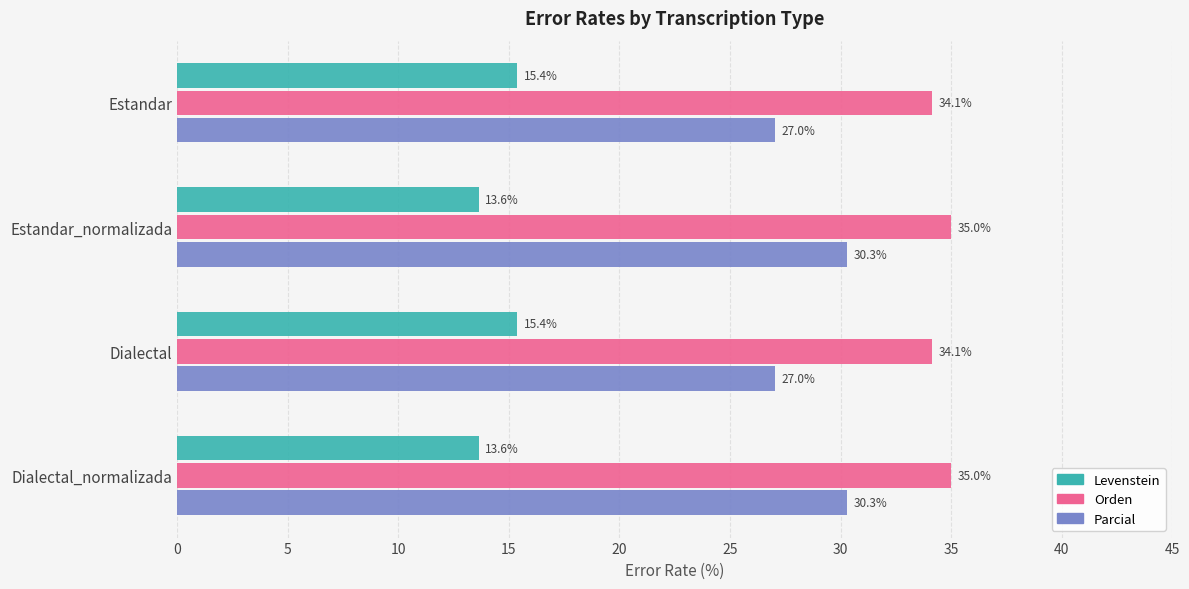

What is the approximate value of Levenstein at Dialectal_normalizada?

13.6